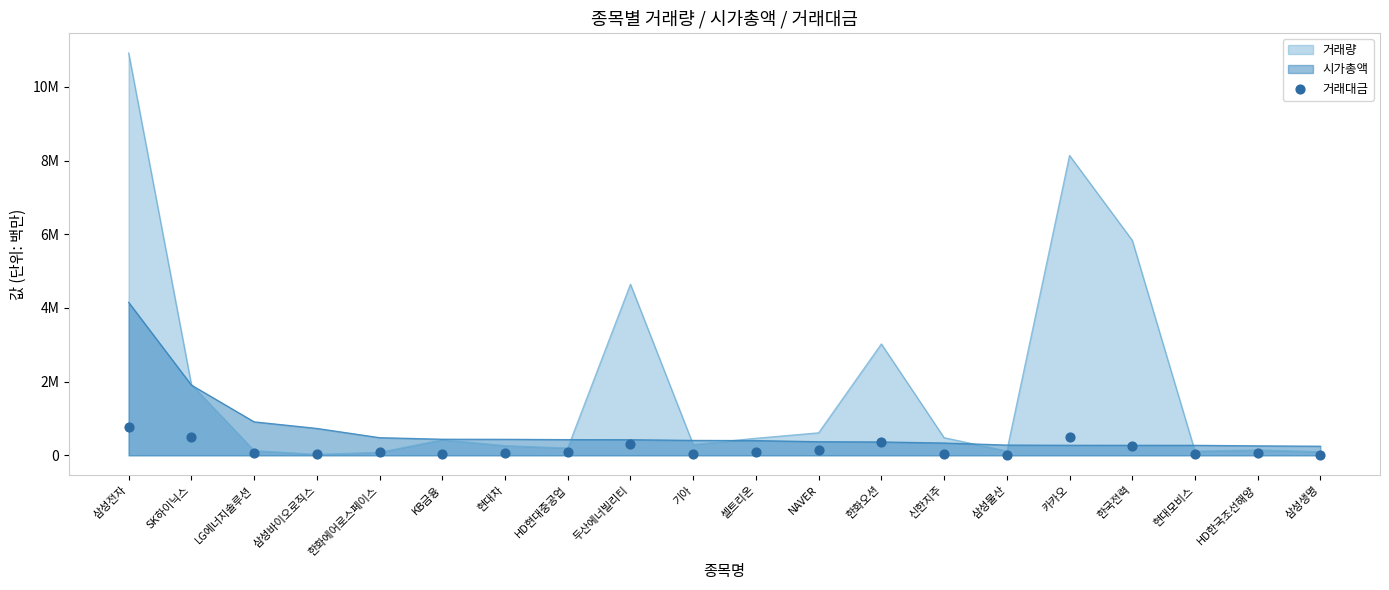

What is the change in value from HD현대중공업 to 카카오?

+394941